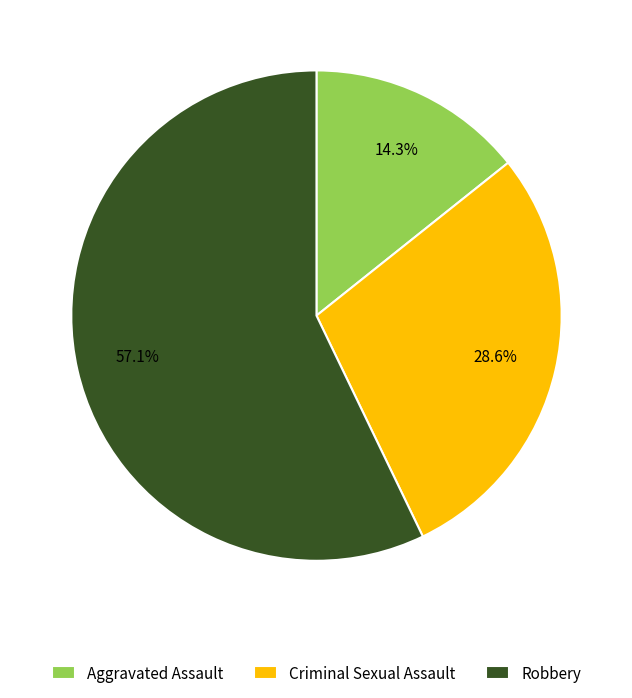

Rank the categories by value from highest to lowest.

Robbery, Criminal Sexual Assault, Aggravated Assault